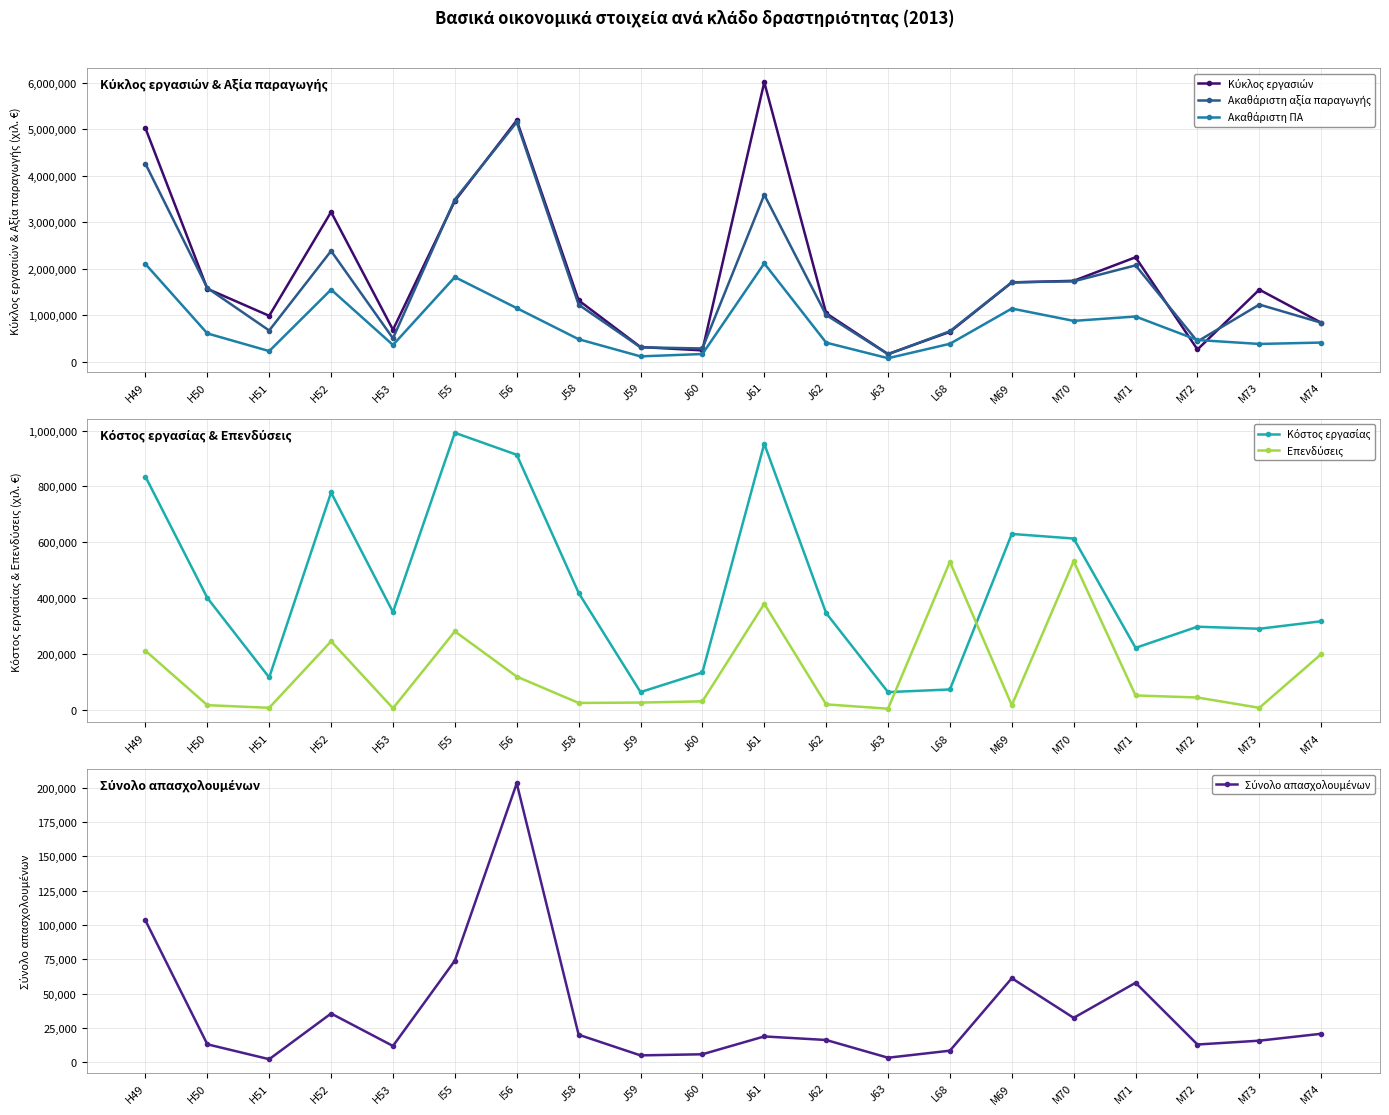

Is it true that Κόστος εργασίας equals 664653 at J61?

False